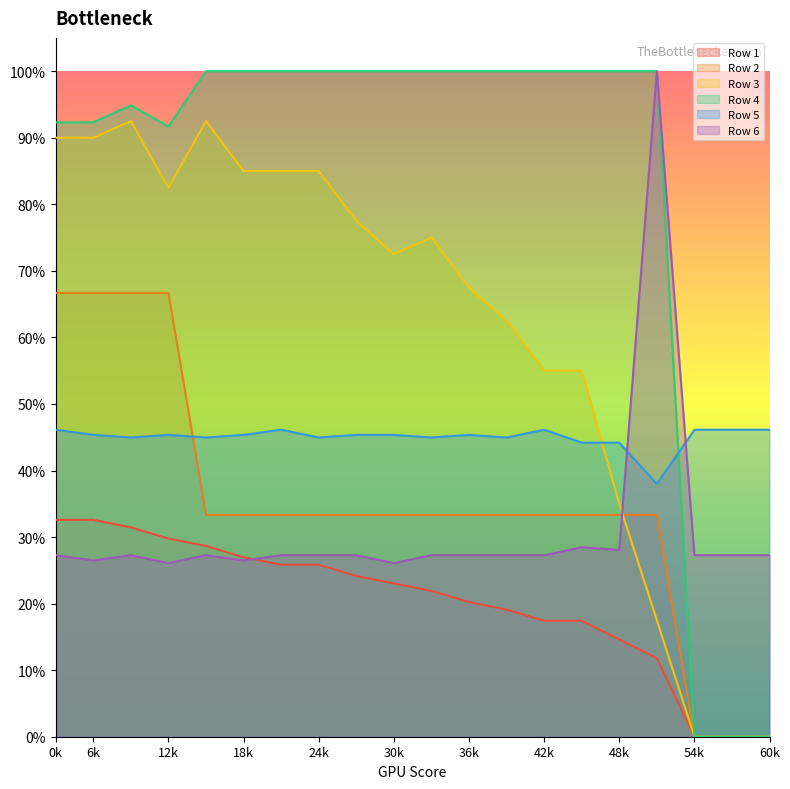

How many intersections are there between Row 6 and Row 2?

1